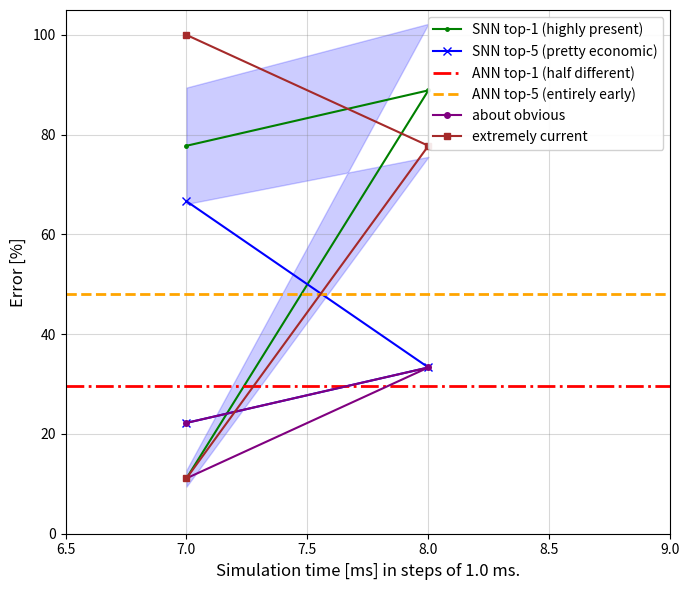

Which has a higher value, 7 or 8?

8